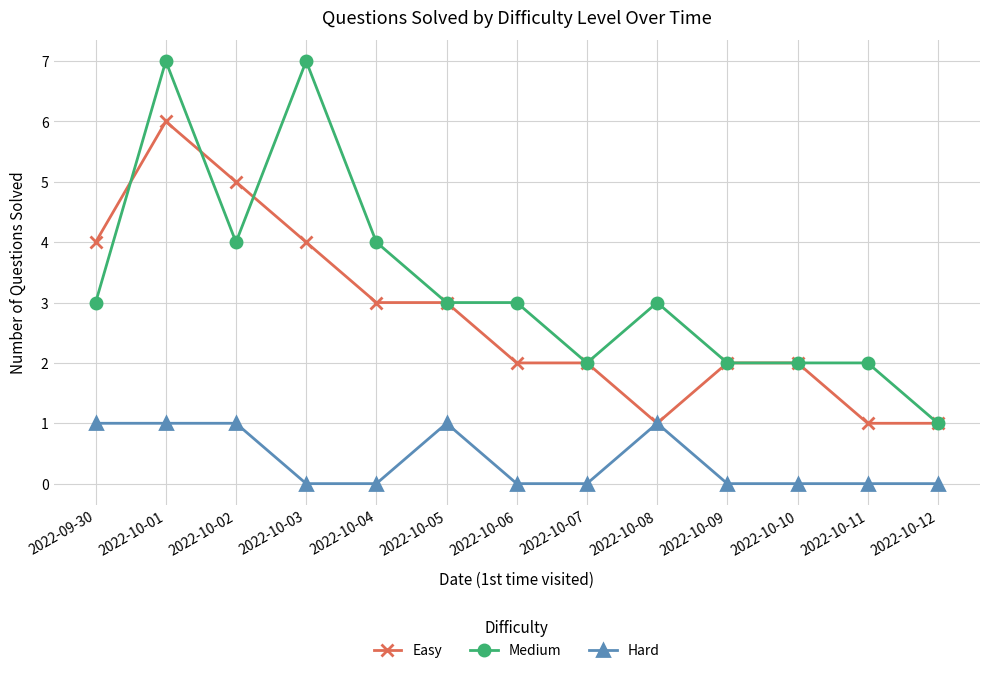

Between 2022-10-03 and 2022-10-12, which series saw the biggest shift?

Medium